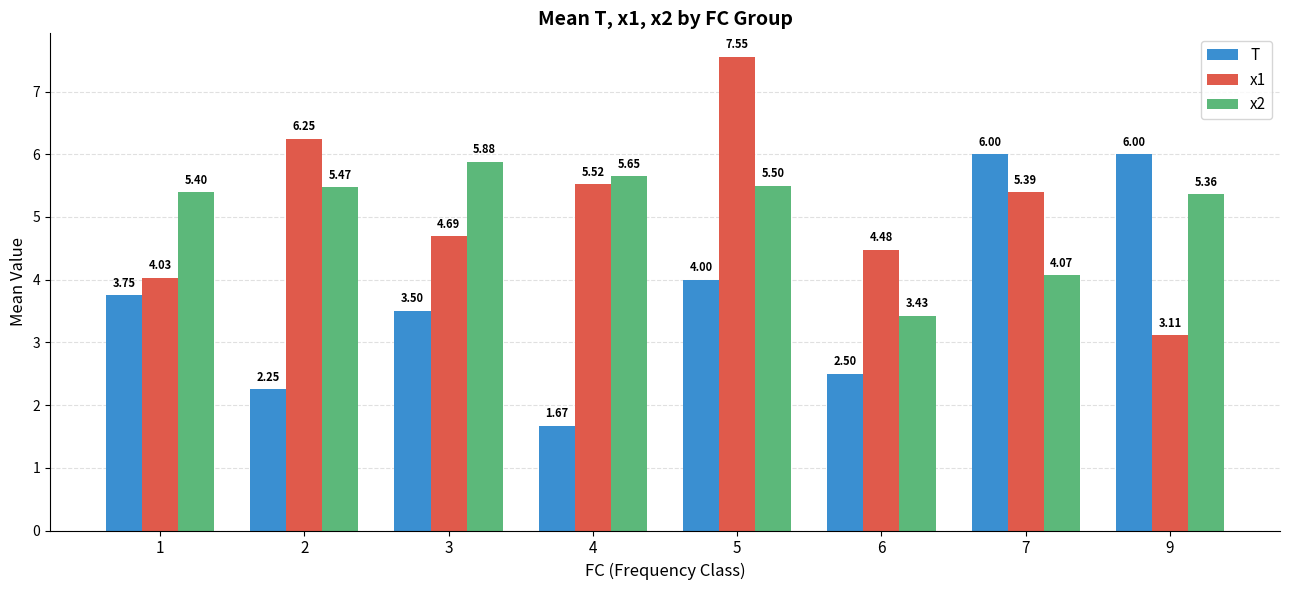

Which series has the widest spread of values?

x1